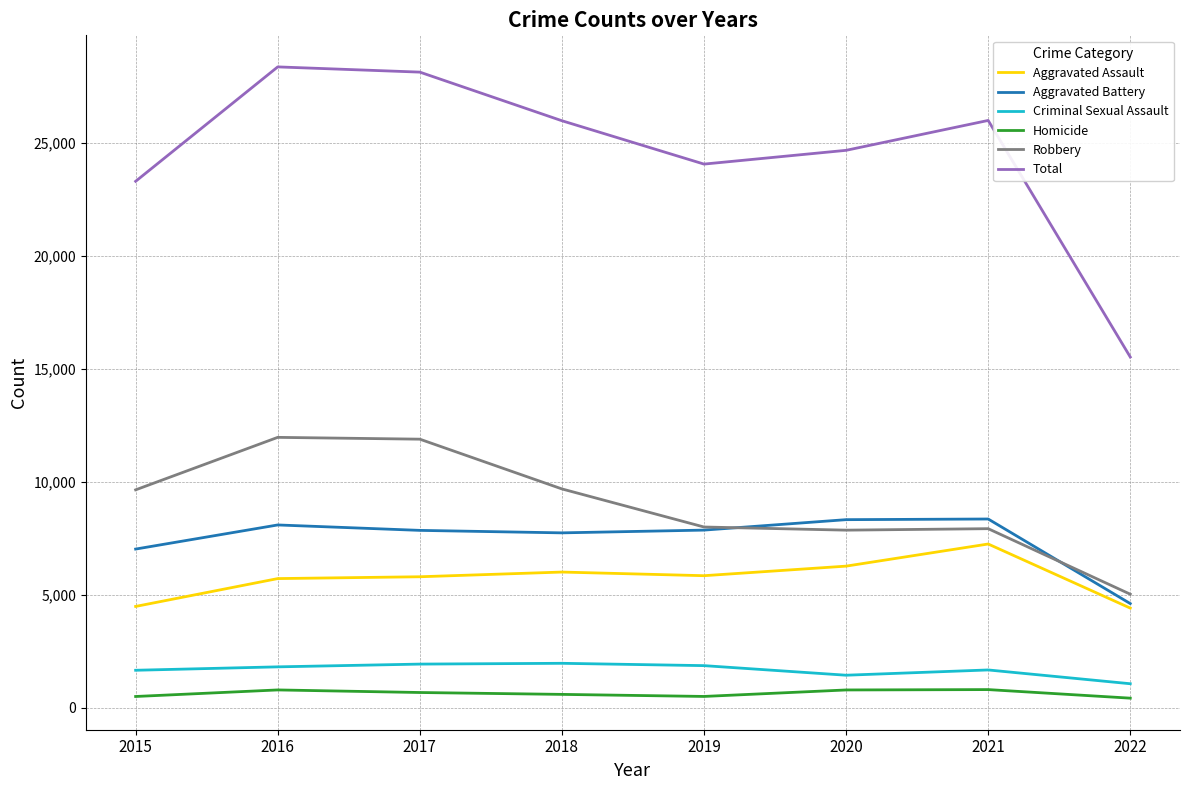

What is the lowest value of the Criminal Sexual Assault series?

1060